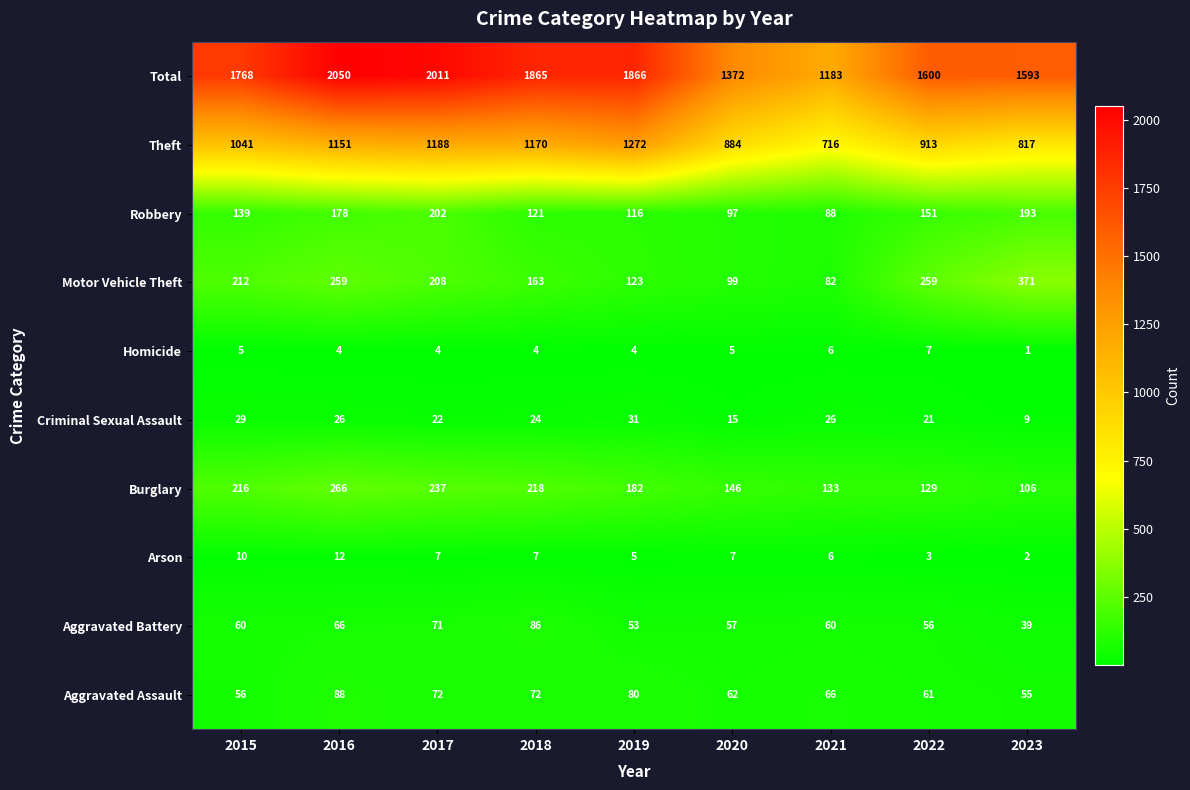

Read the Burglary value at 2016, to the nearest 50.

250